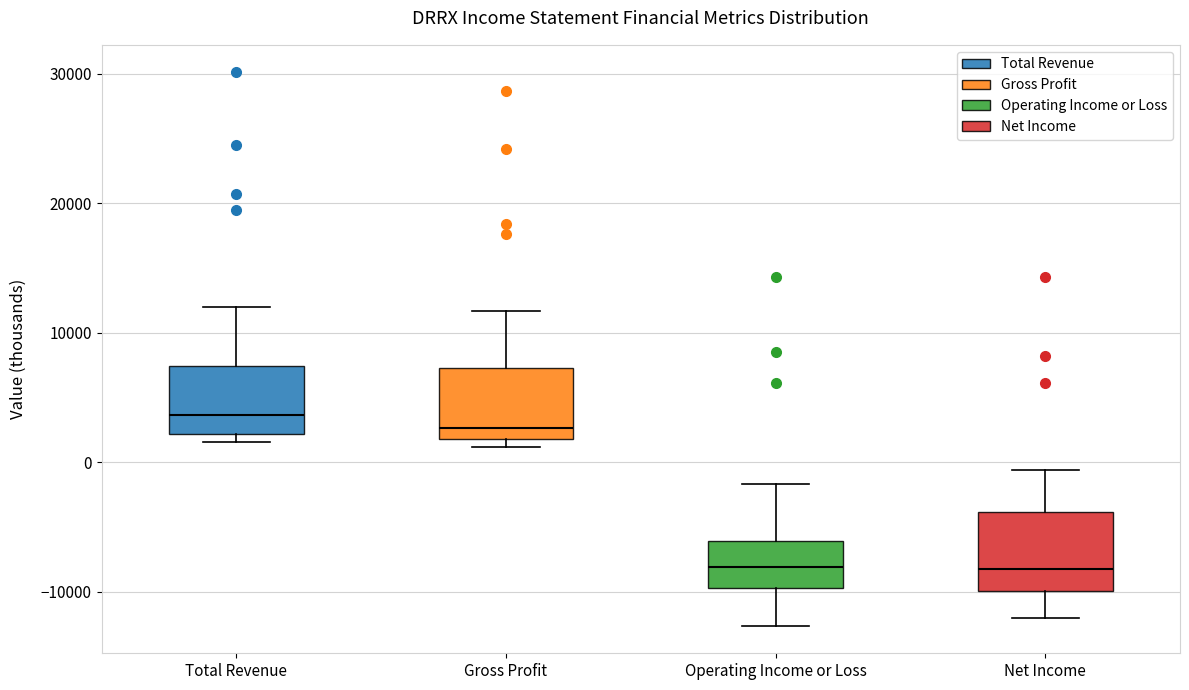

Reading left to right, transcribe this box plot: for each box, give where its median line is, the range the box spans, and where its two whiskers end, as read against the y-axis. The values are not printed on the chart, so give them approximately, as read against the axis.

Total Revenue: median 4000, box 2000 to 7000, whiskers 2000 (just below the box's lower edge) to 12000
Gross Profit: median 3000, box 2000 to 7000, whiskers 1000 to 12000
Operating Income or Loss: median -8000, box -10000 to -6000, whiskers -13000 to -2000
Net Income: median -8000, box -10000 to -4000, whiskers -12000 to -1000